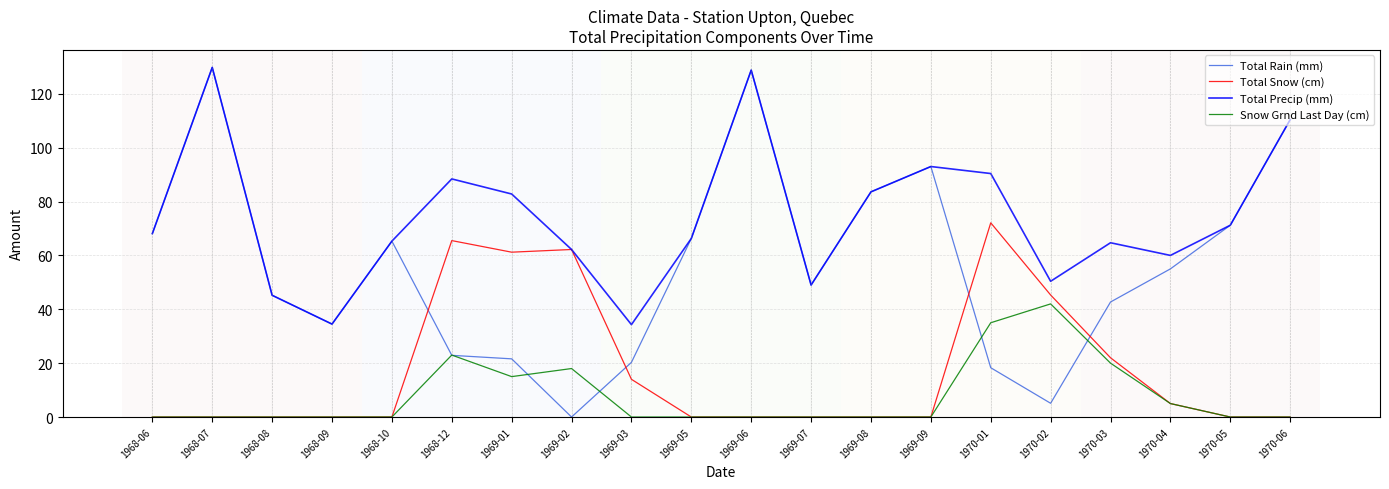

True or false: Snow Grnd Last Day (cm) has a value of -14.7 at 1969-05.

False